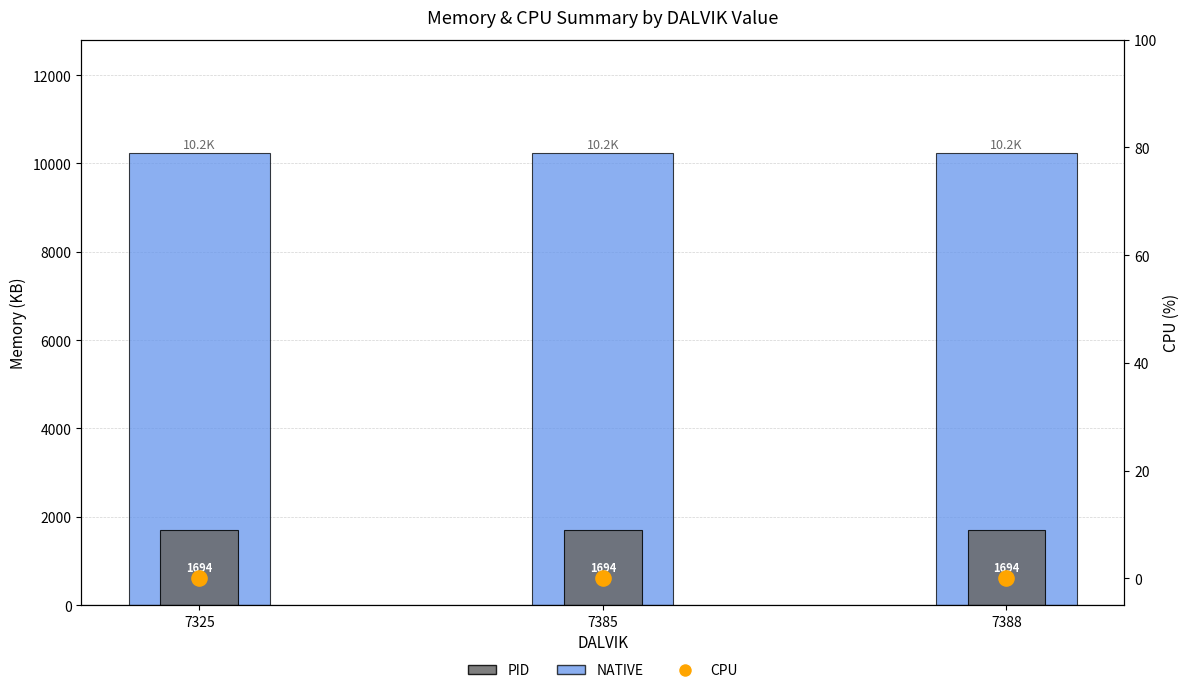

At which category is the sum across all series the highest?

7325